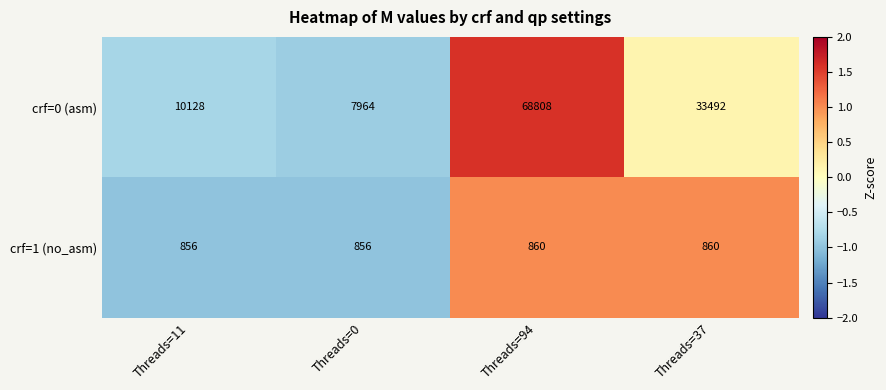

Reading left to right, extract all data points from this chart.

crf=0 (asm): 10128	7964	68808	33492
crf=1 (no_asm): 856	856	860	860